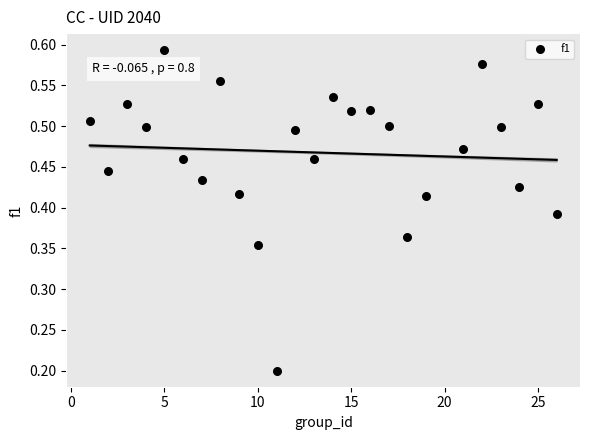

How many data points are displayed?

25